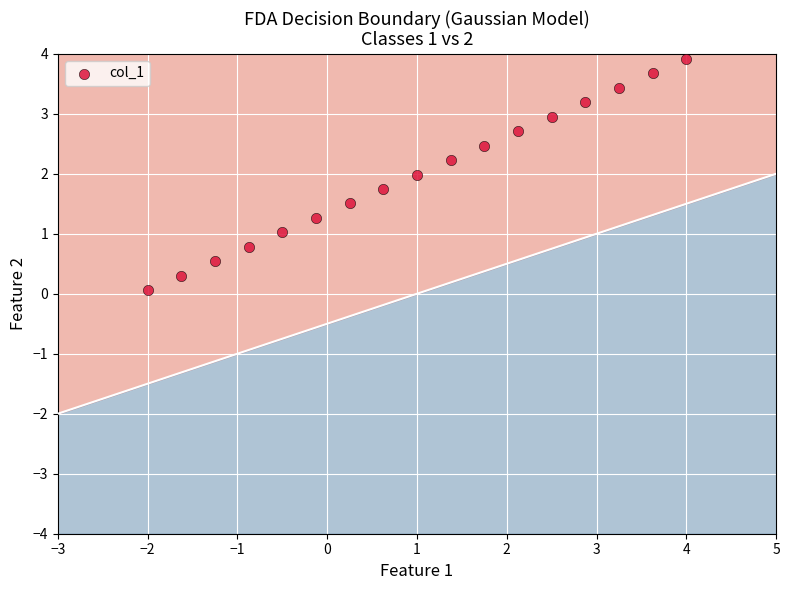

What is the range of Y values (max minus min)?

3.9